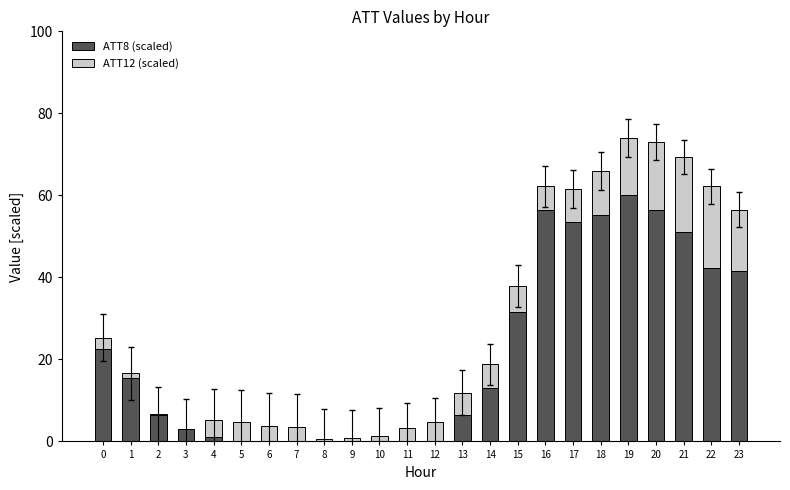

How many data points does each series have?

24